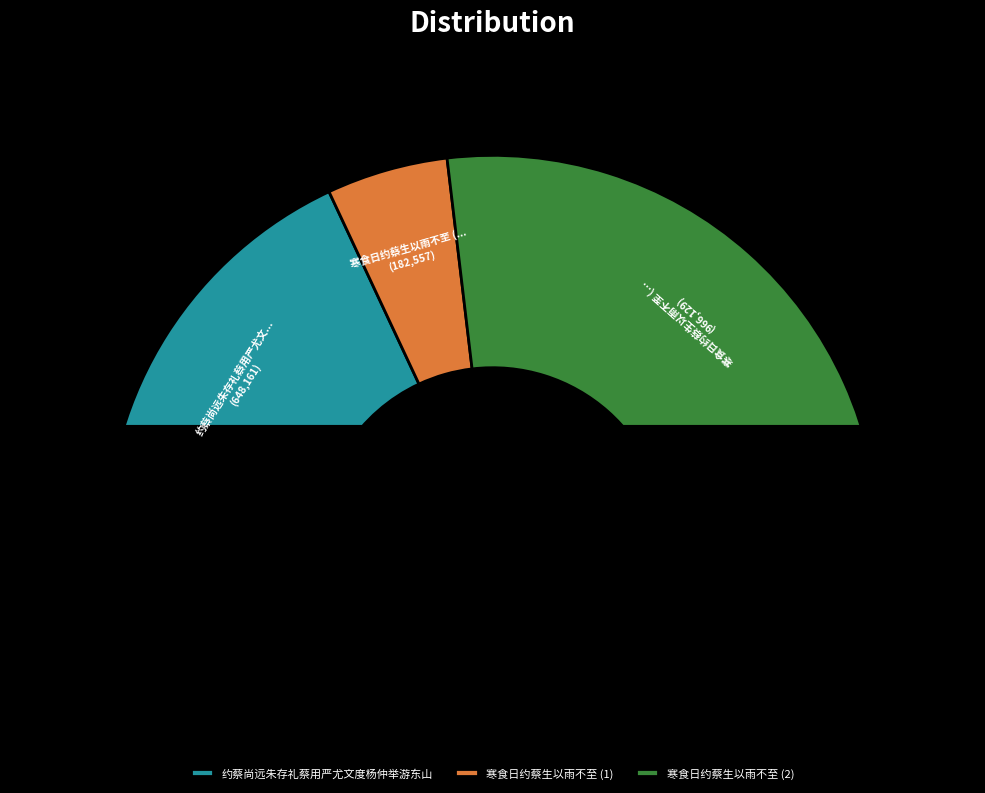

What is the change in value from 寒食日约蔡生以雨不至 to 寒食日约蔡生以雨不至?

+783572